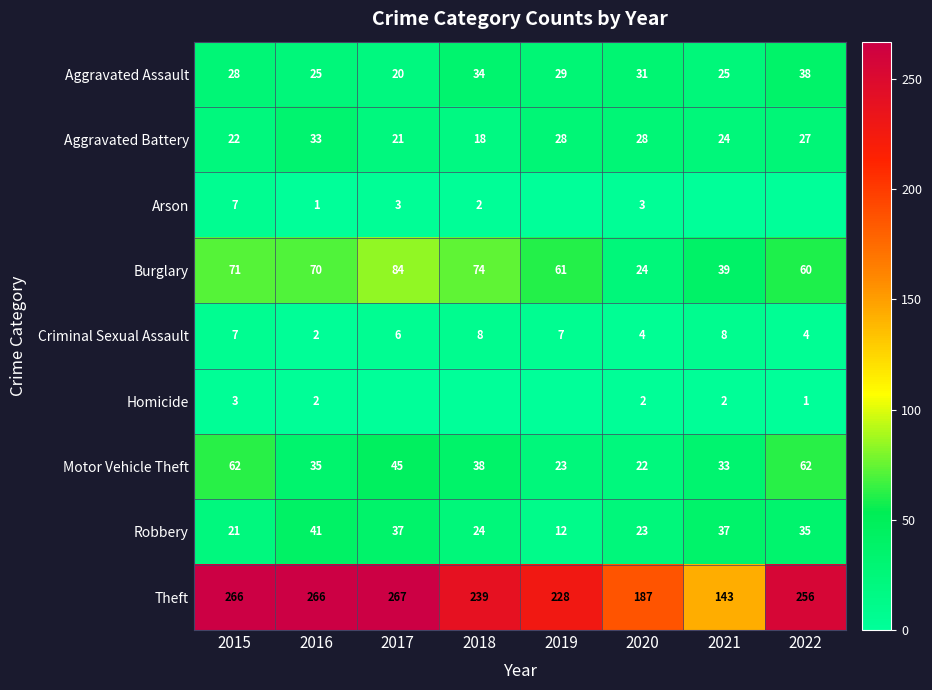

What is the highest value of the Robbery series?

41